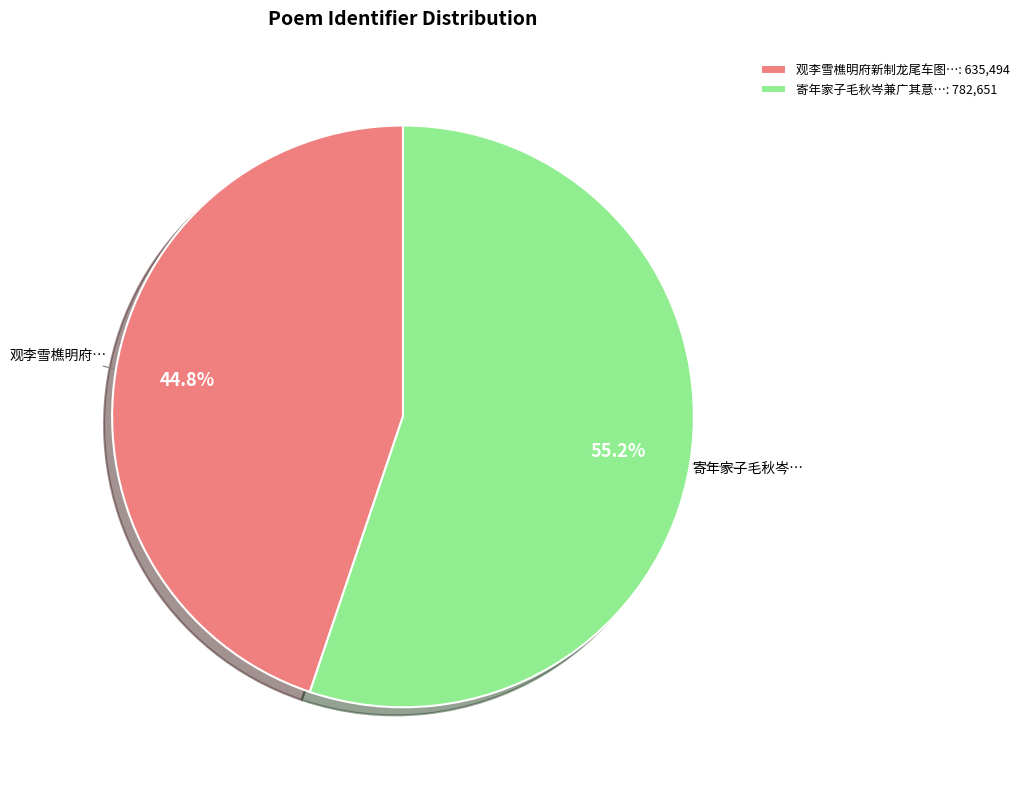

Which slice is the smallest?

观李雪樵明府新制龙尾车图…: 635,494